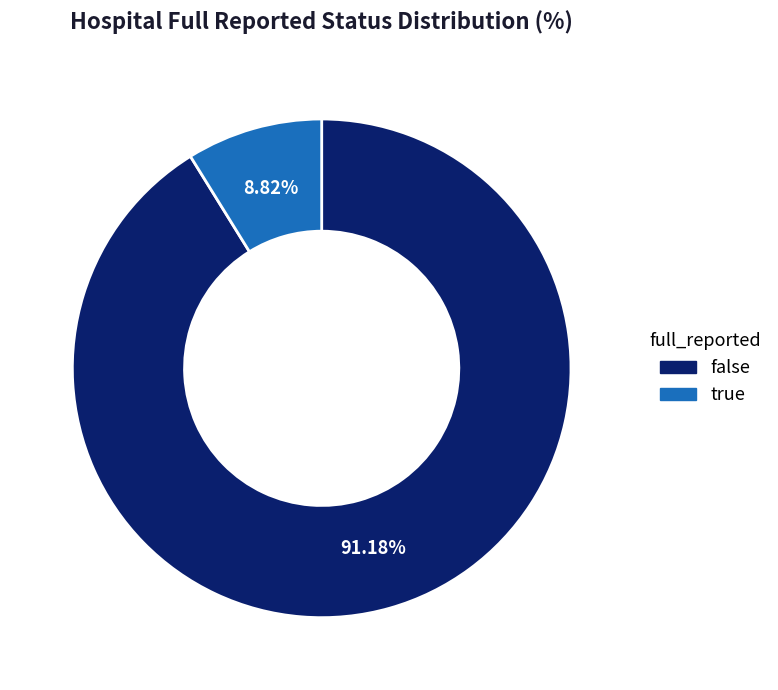

How many segments does this pie chart have?

2